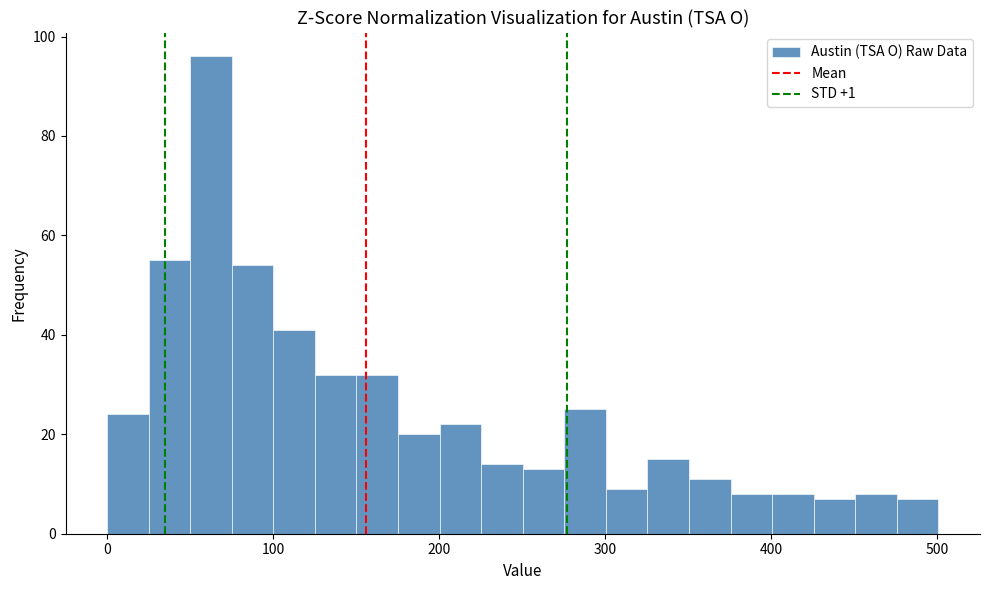

Around what value on the x-axis is the tallest bar? Give the approximate position of its centre, as read against the axis.

60